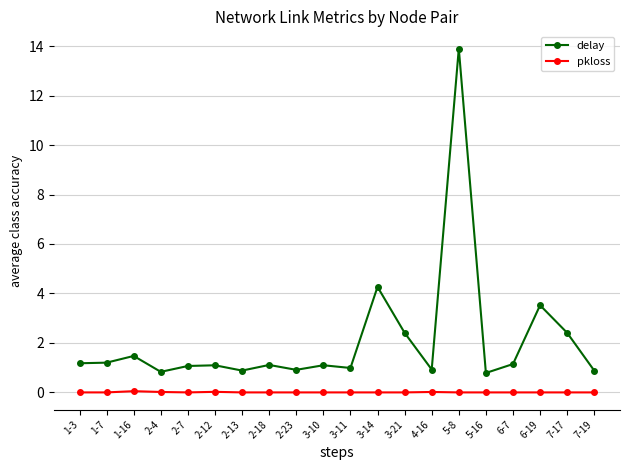

At which label is delay closest to 7?

3-14